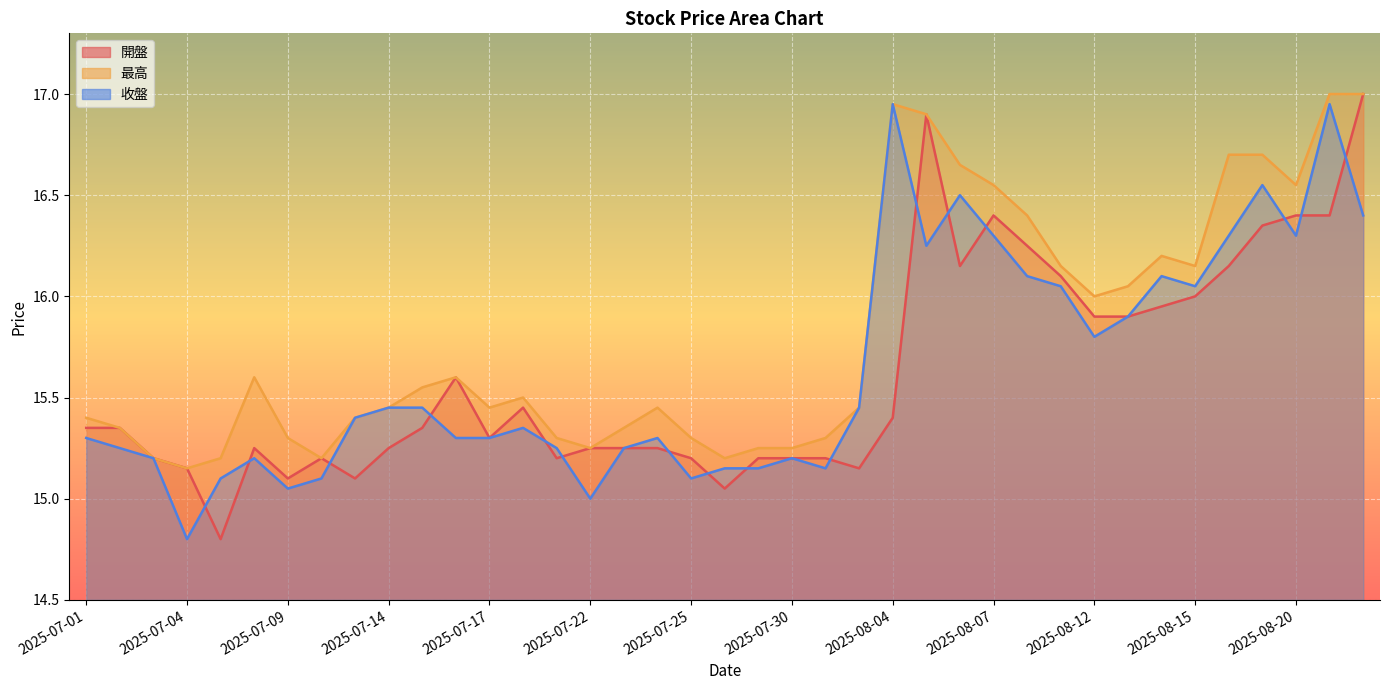

Which series ends up on top after the final intersection of 收盤 and 開盤?

開盤